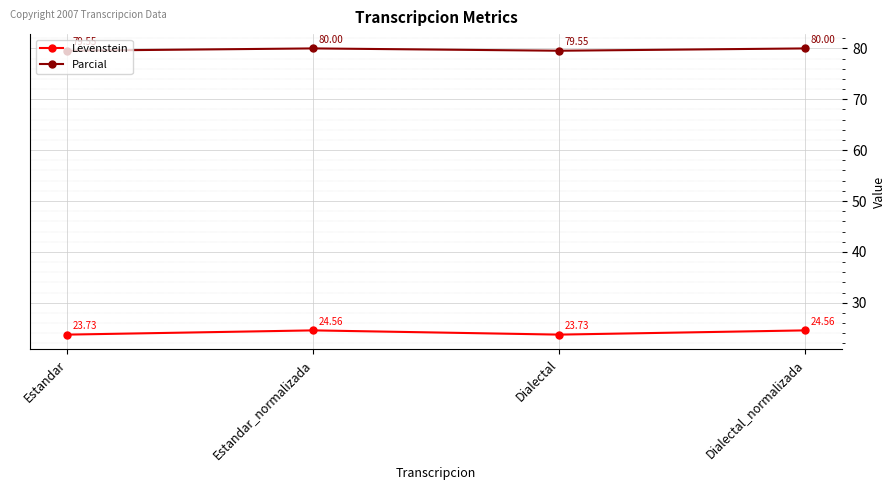

Which series has the largest total across all categories?

Parcial